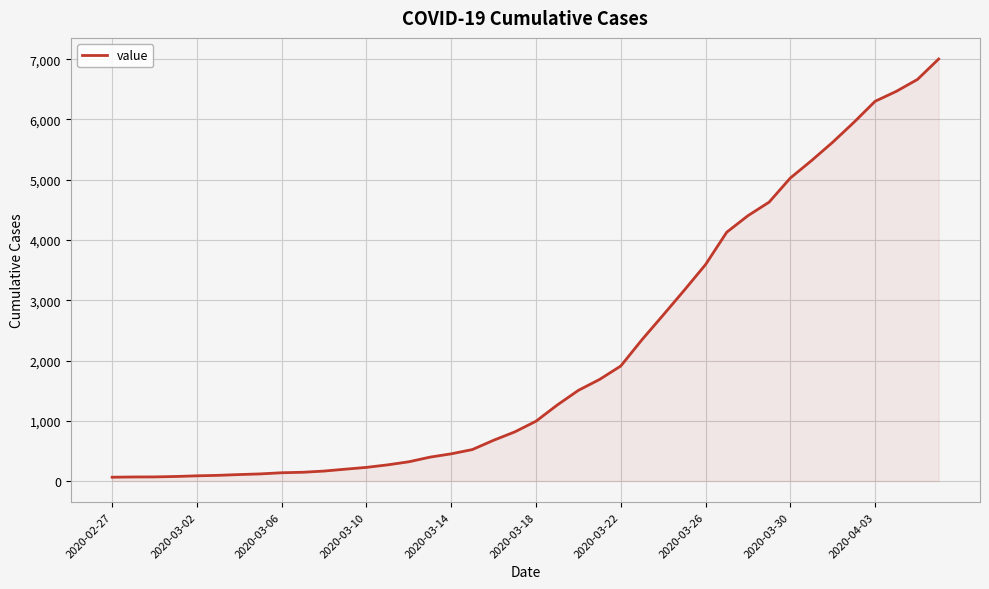

What is the greatest value displayed?

7003